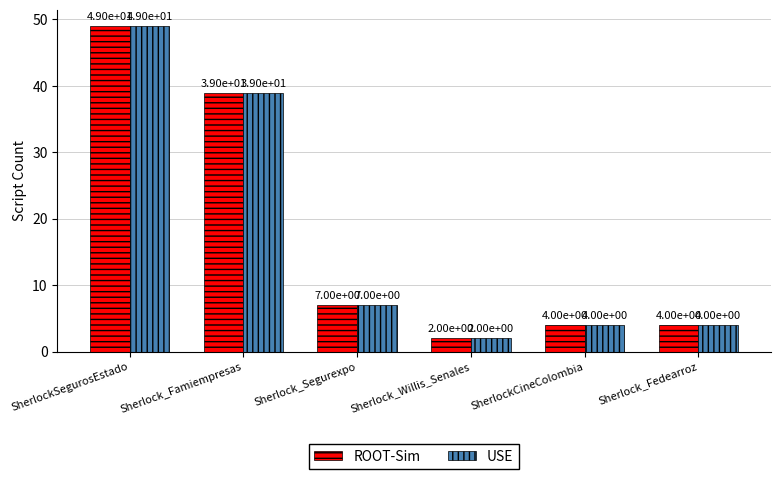

How many data points does each series have?

6